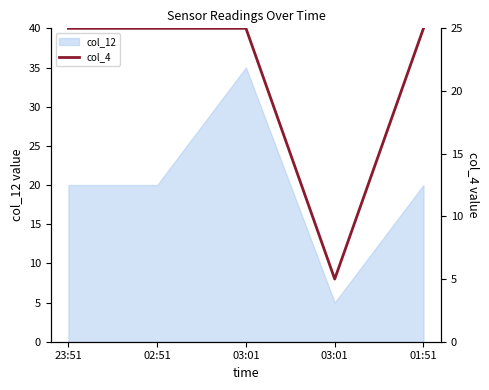

Approximately how many times larger is the value at 02:51 compared to 03:01?

5.0